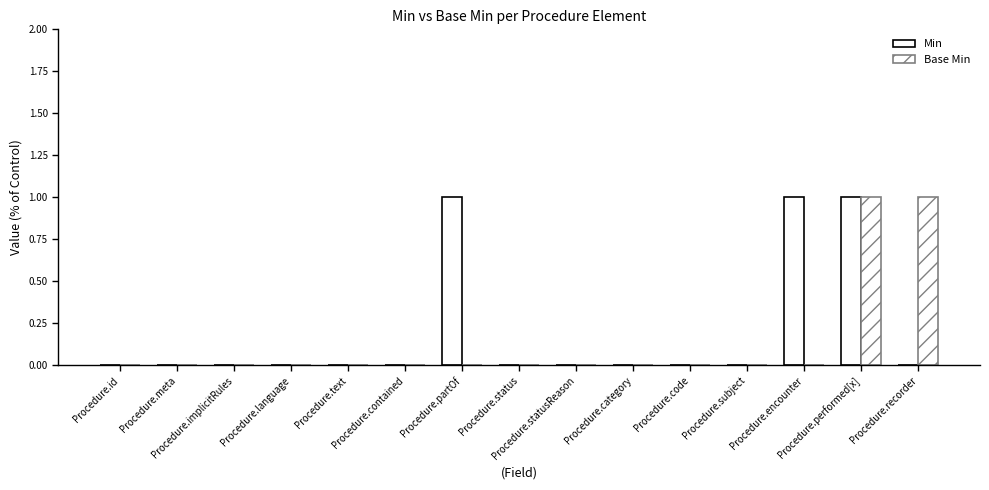

Count the Base Min values in the range 0 to 1.

15